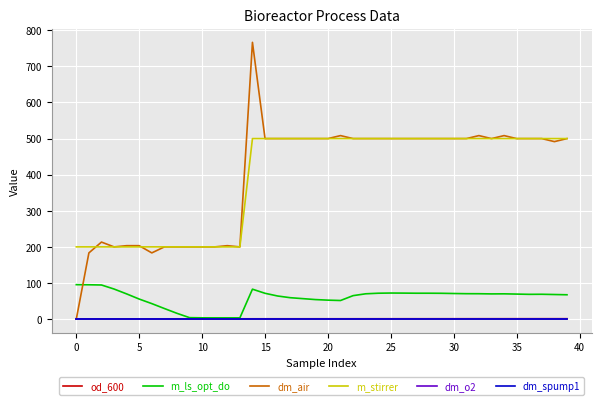

Is this an area chart (filled region under the line)?

No